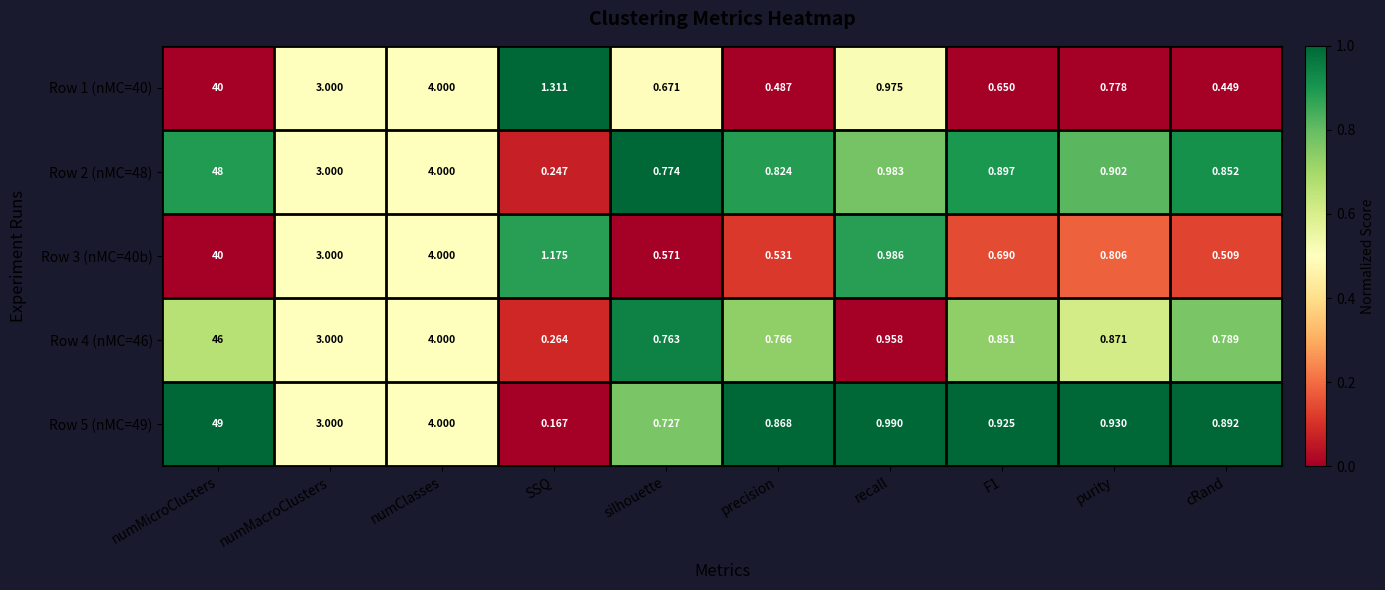

Count the number of categories in the chart.

10